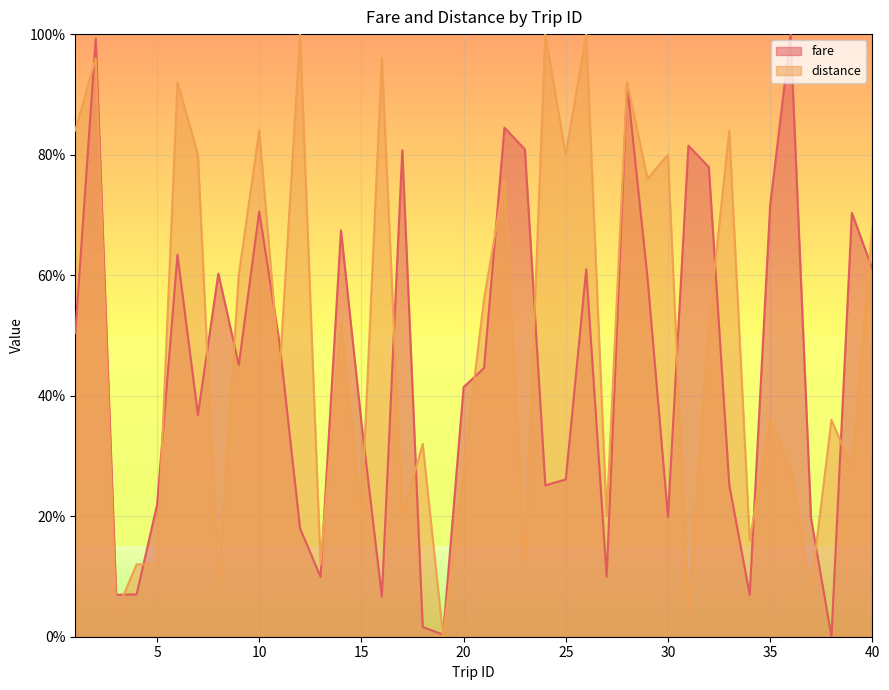

Which series has the largest range (max minus min)?

fare